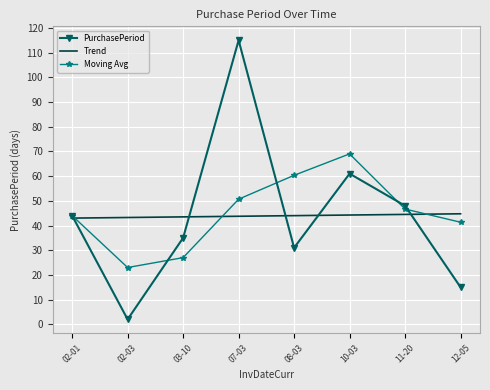

How many categories are shown in the chart?

8